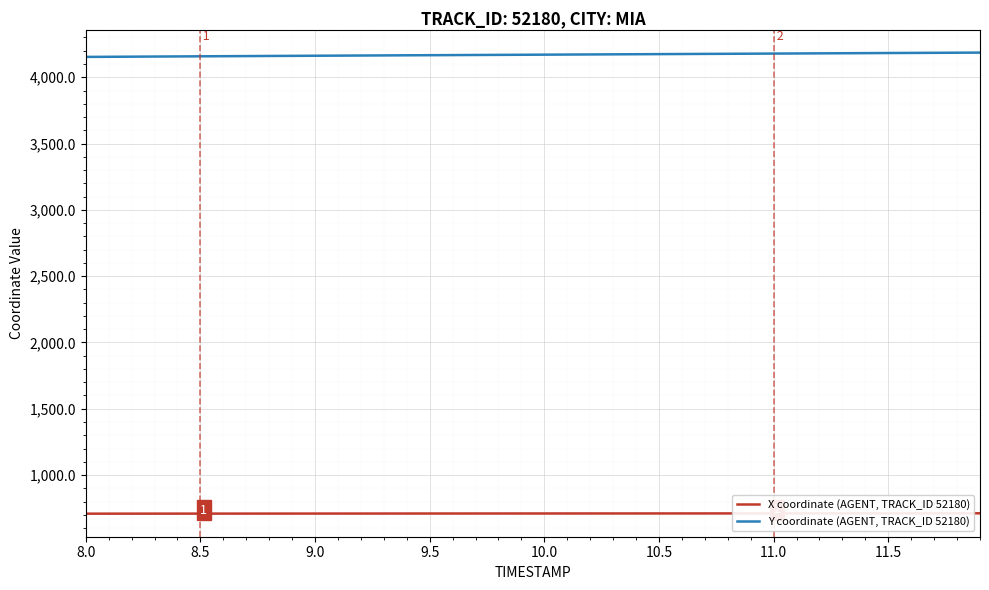

What is the difference between the maximum and minimum values in the X coordinate (AGENT, TRACK_ID 52180) series?

2.9